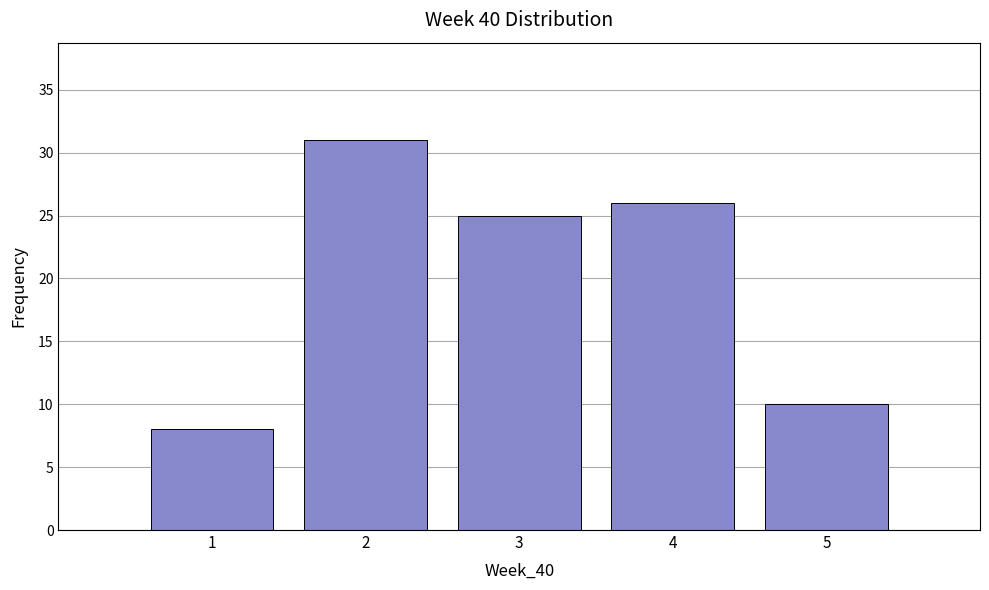

How tall is the bar that spans 1.5 to 2.5 on the x-axis? The values are not printed on the chart, so give them approximately, as read against the axis.

31